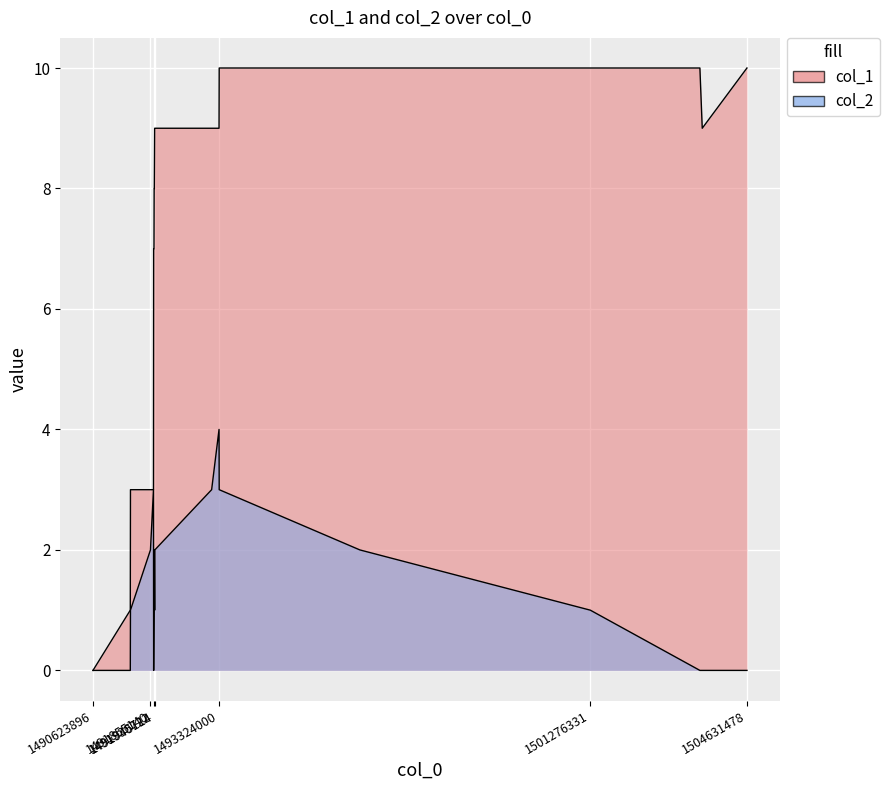

Count the number of data series in this chart.

2